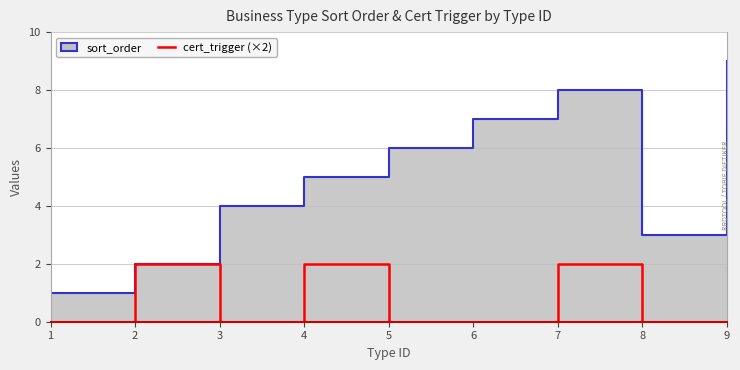

True or false: cert_trigger and sort_order_line cross at least once.

False